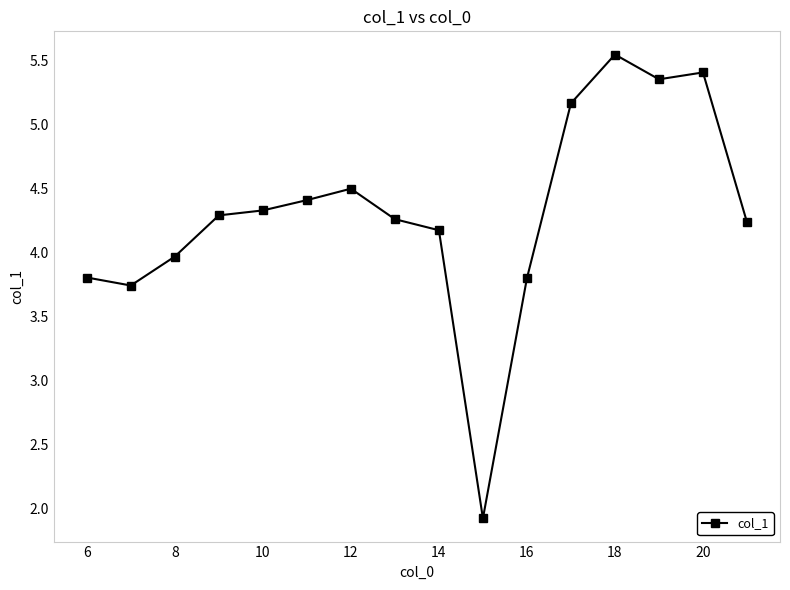

What is the value of the 1st point from the left?

3.8